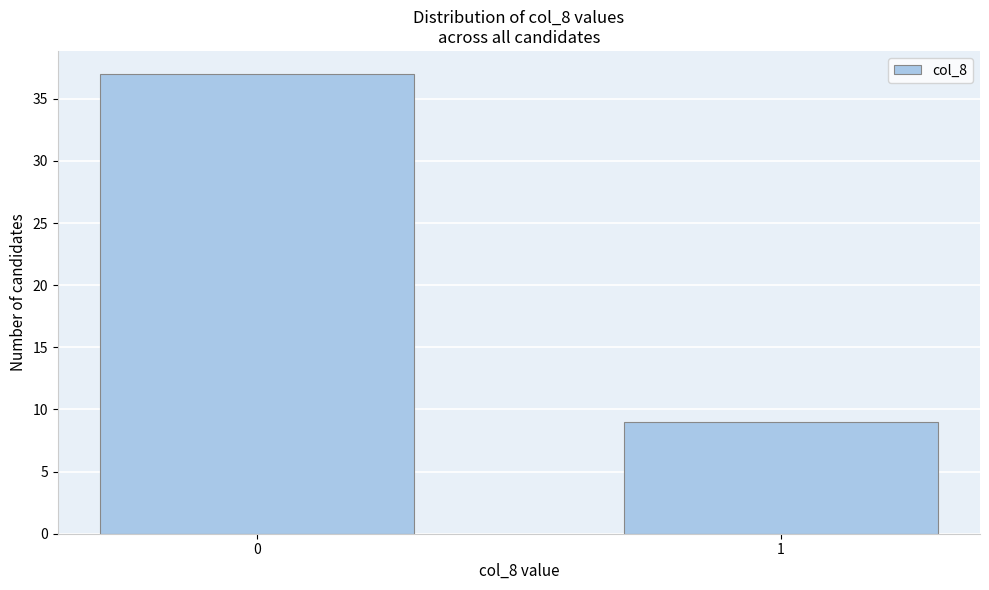

Reading right to left, list all the values displayed in this chart.

9	37